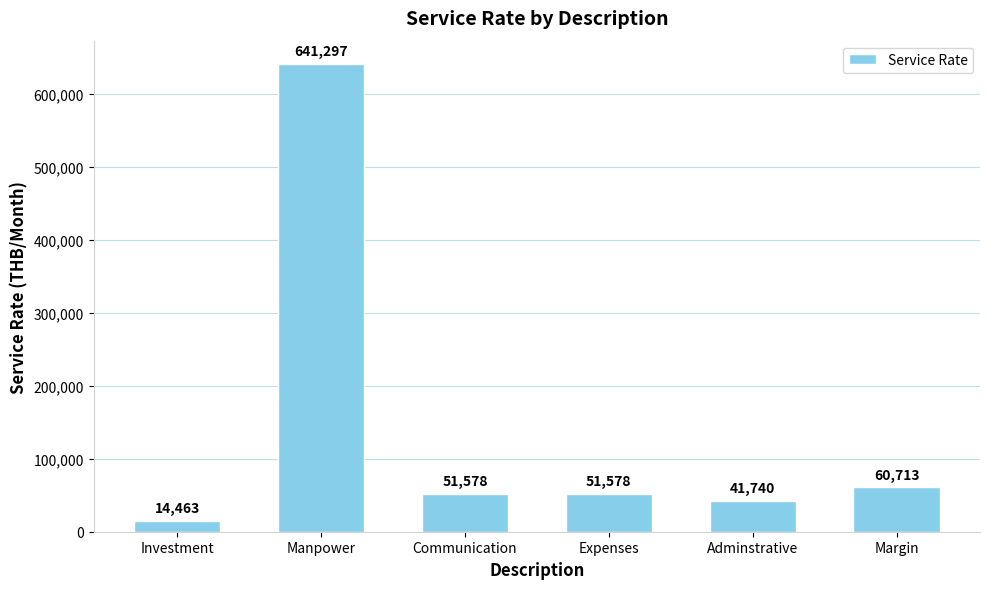

True or false: the data shows 14463 at Investment.

True